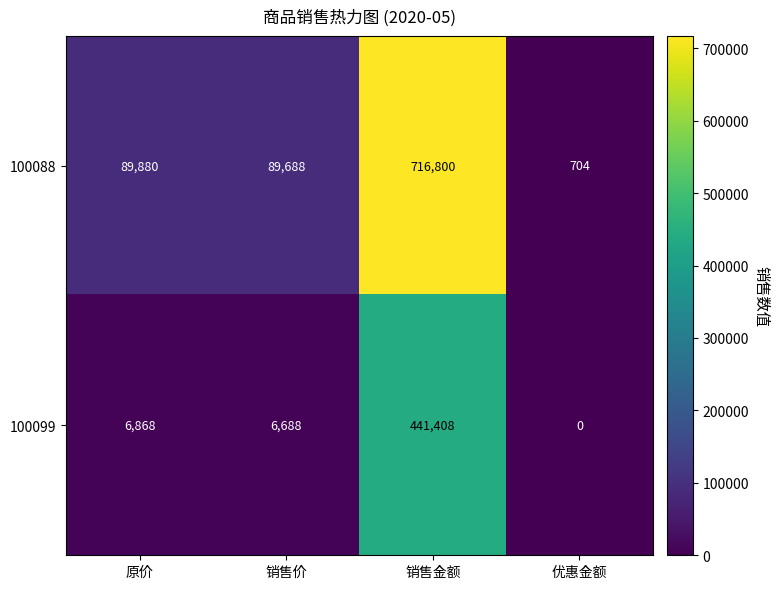

Rank the series by their maximum value, from lowest to highest.

100099, 100088